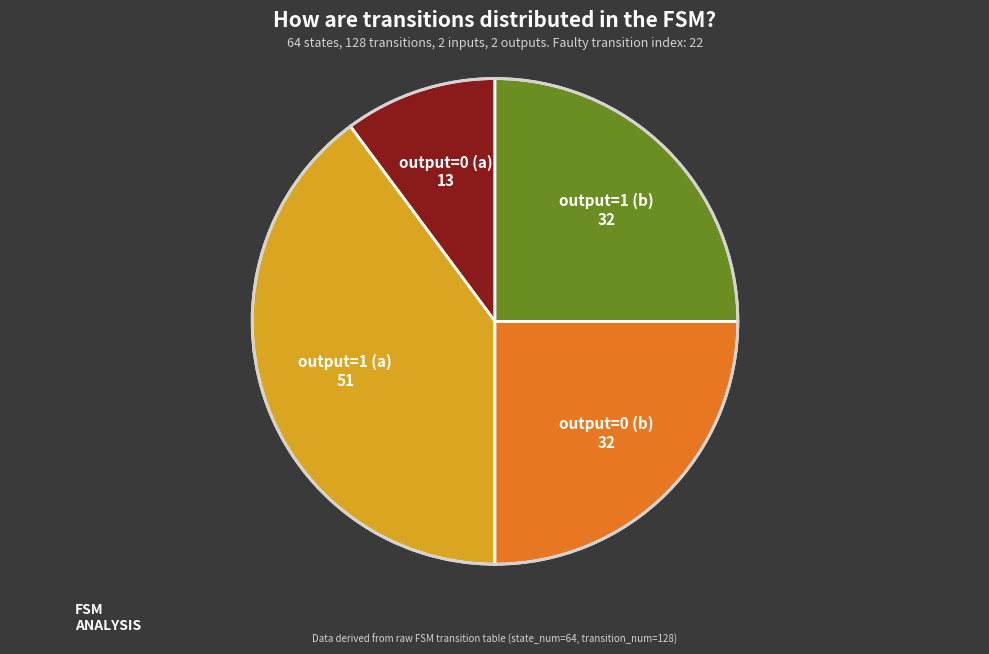

Which slice is the smallest?

output=0 (a)